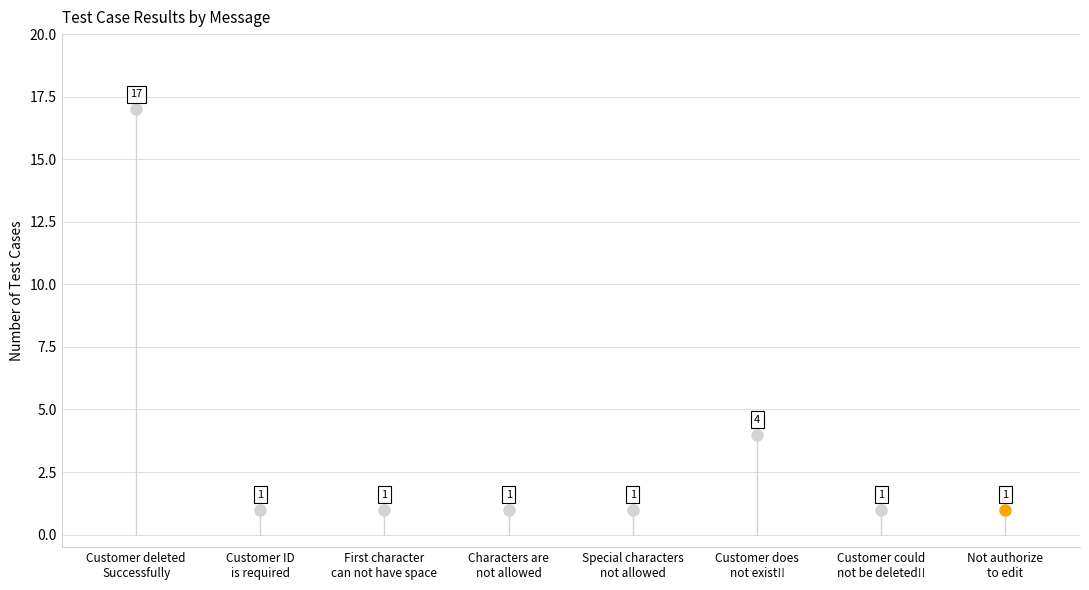

What is the difference between the maximum and minimum values?

16